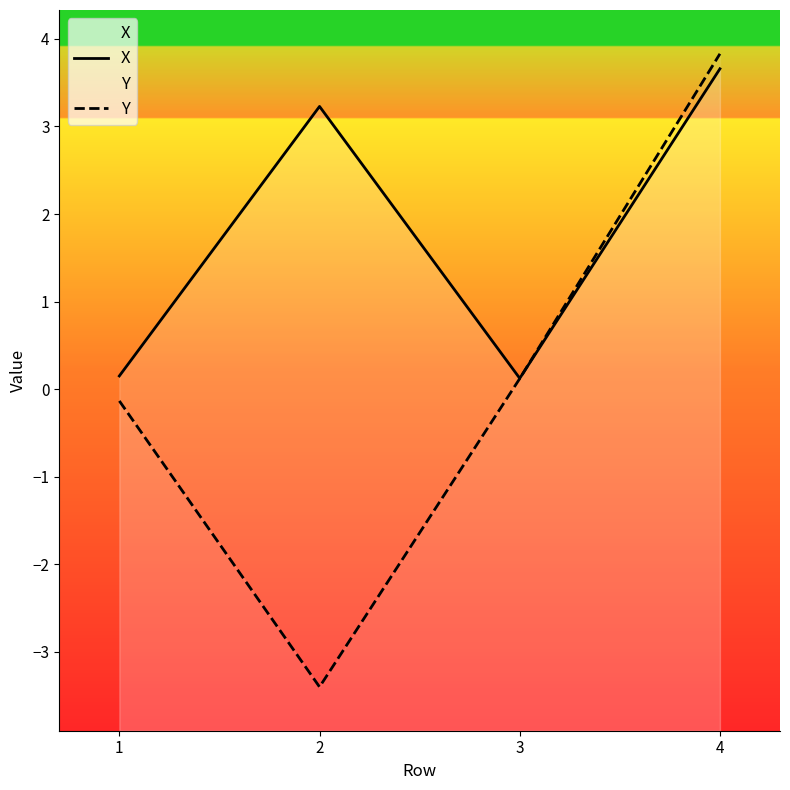

Where is Y nearest to the value 0?

3